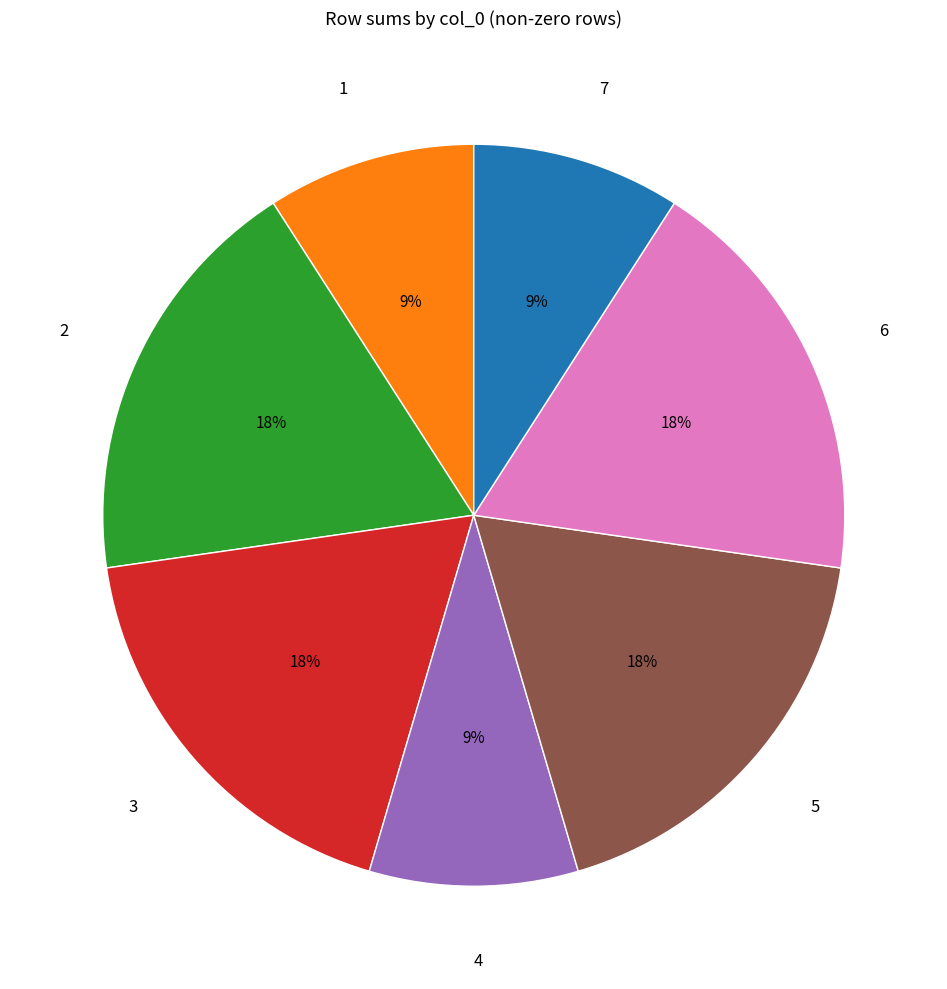

Is it true that 1 is 16% of the pie?

False